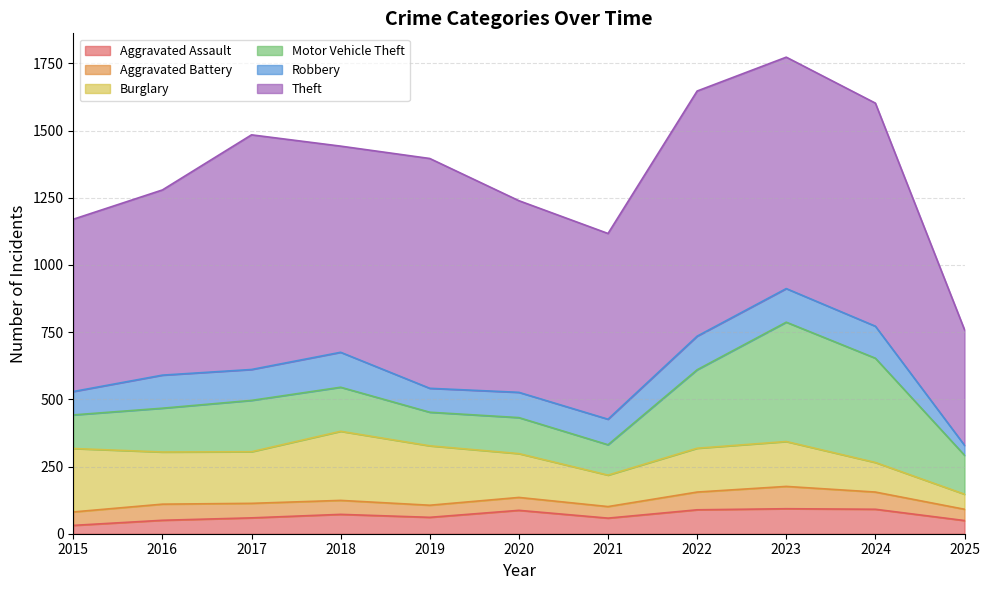

True or false: Theft and Burglary cross at least once.

False